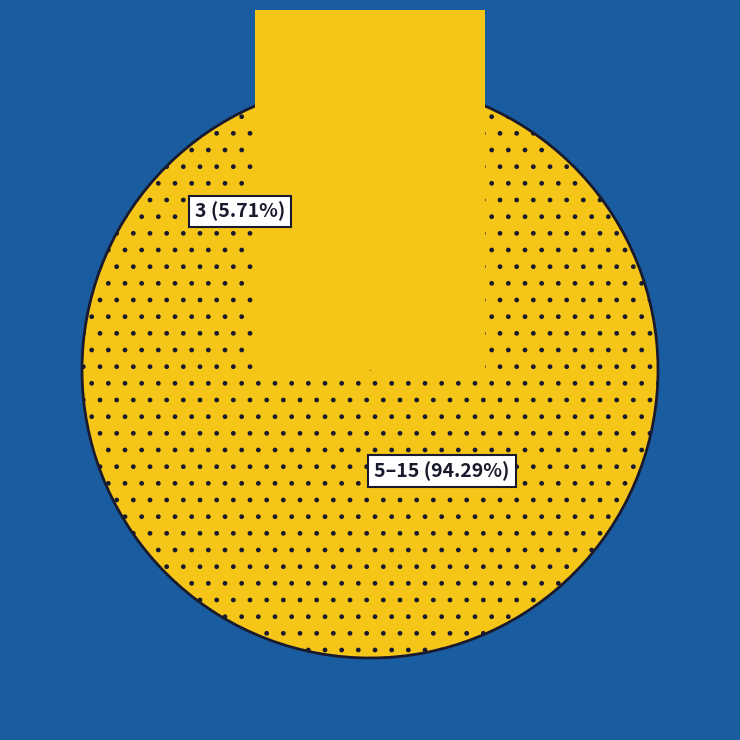

Do 3 and 15 together represent more than half of the pie?

No